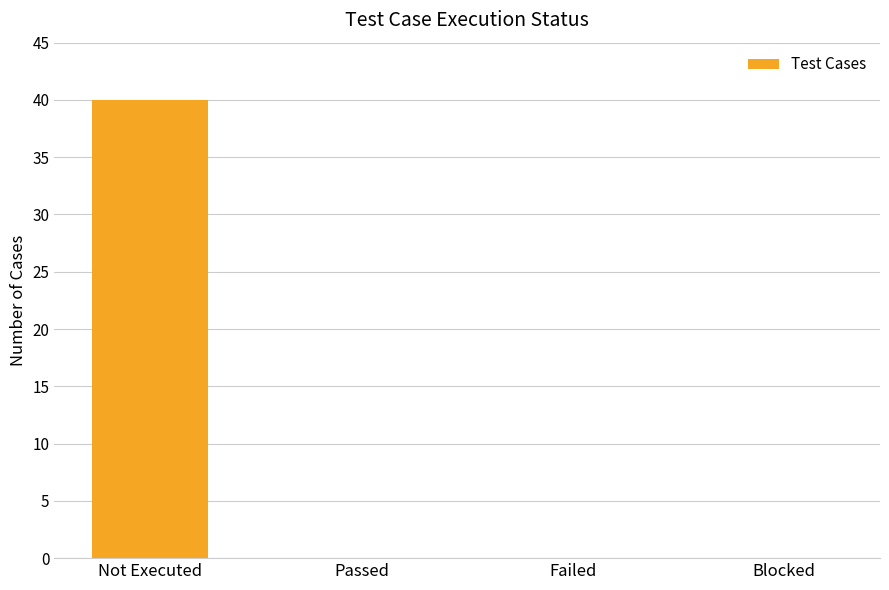

What is the change in value from Not Executed to Passed?

-40